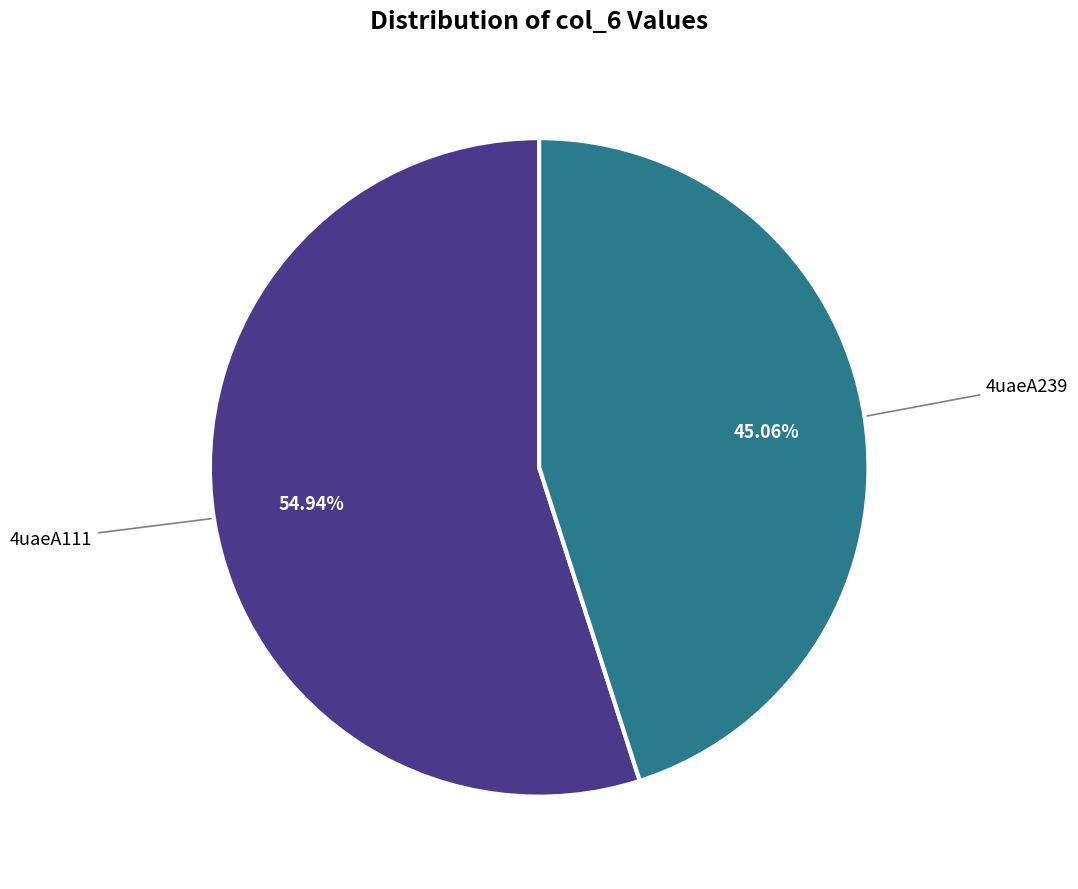

Is there a majority slice in this chart?

Yes